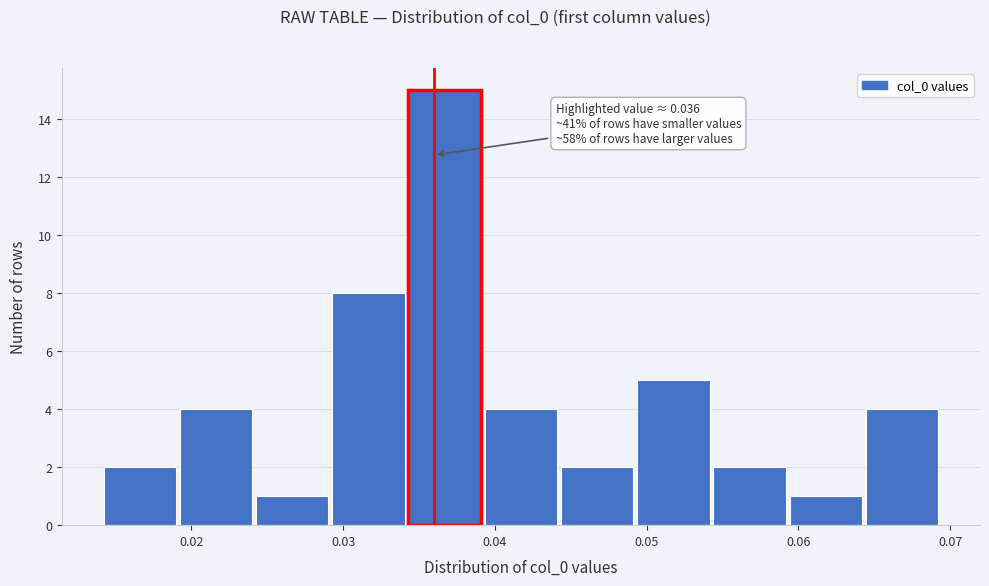

Over which range of the x-axis is the bar tallest?

0.034 to 0.039